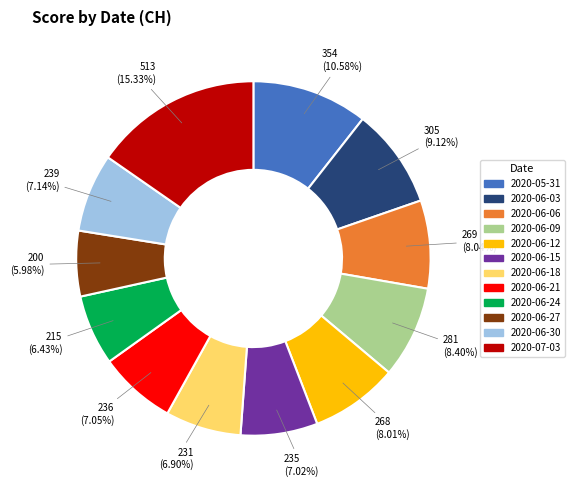

Does any single category account for the majority?

No